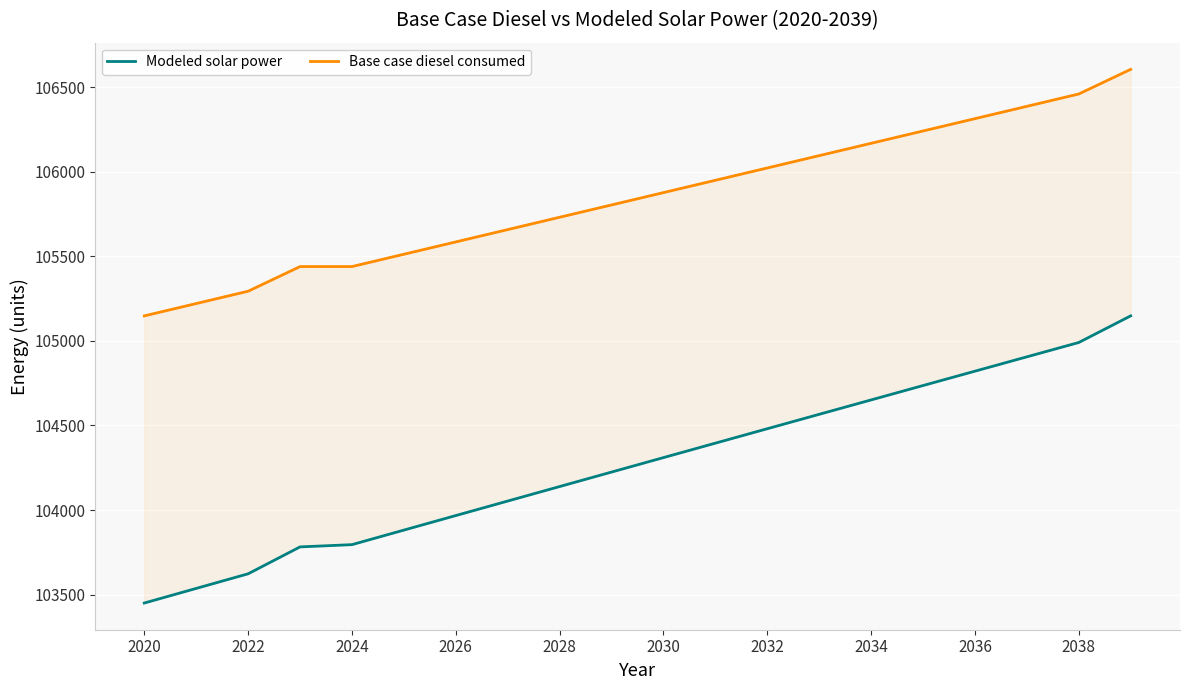

List the series in order of their overall mean, highest first.

Base case diesel consumed, Modeled solar power